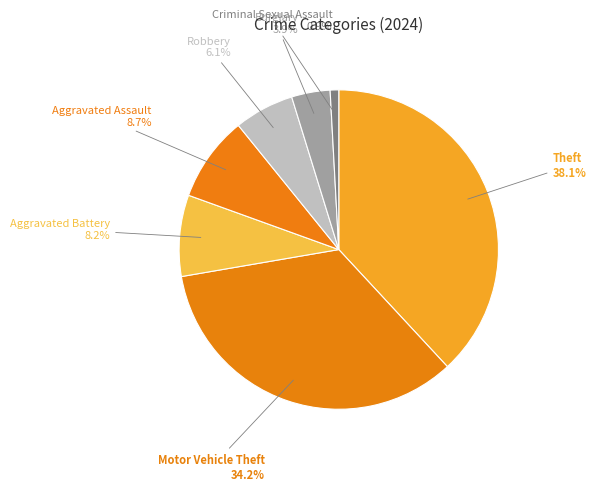

To the nearest percent, what is the difference between the largest and smallest slice percentages?

37%